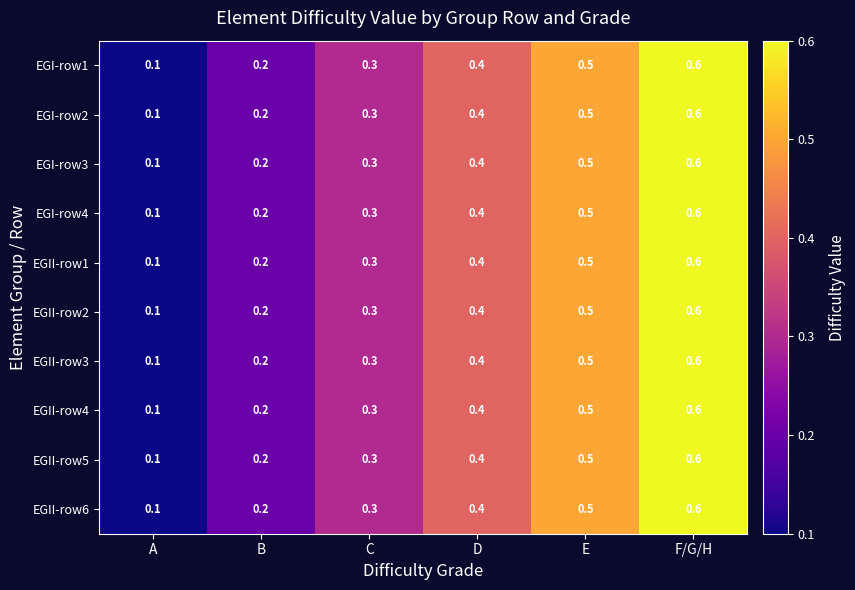

What is the total value across all series at C?

3.0